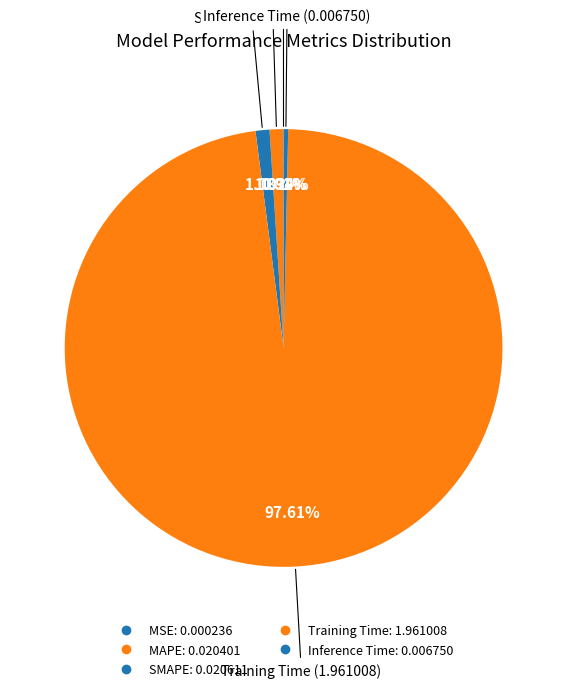

To the nearest percent, what is the average slice percentage?

20%